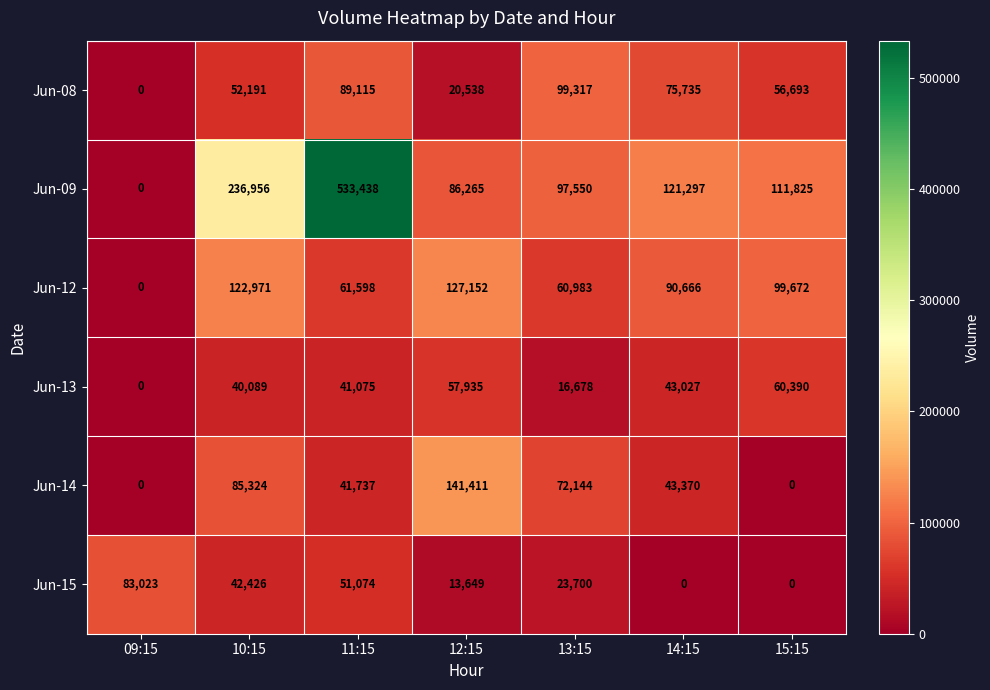

True or false: Jun-14 has a value of 128955 at 10:15.

False